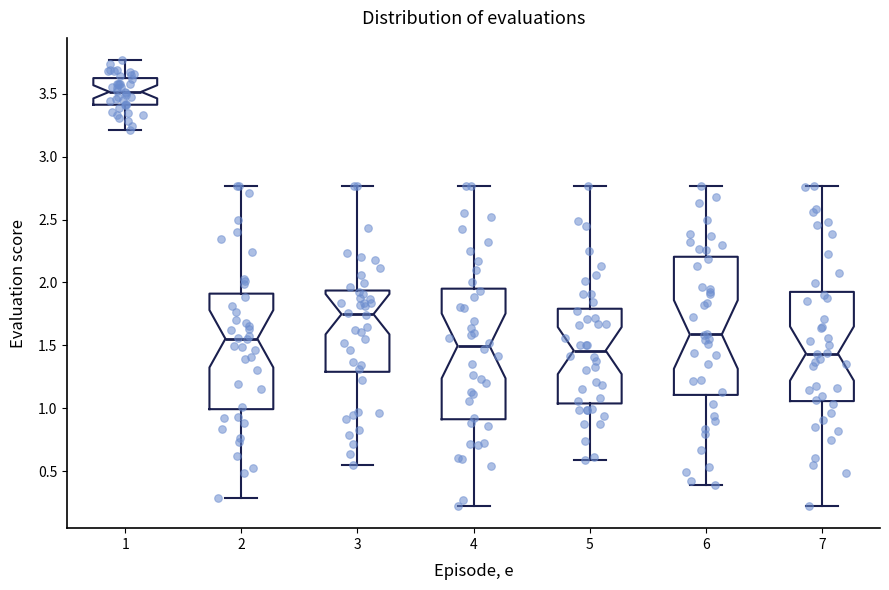

Where is the upper edge of the box at x = 1 on the y-axis? The values are not printed on the chart, so give them approximately, as read against the axis.

3.60